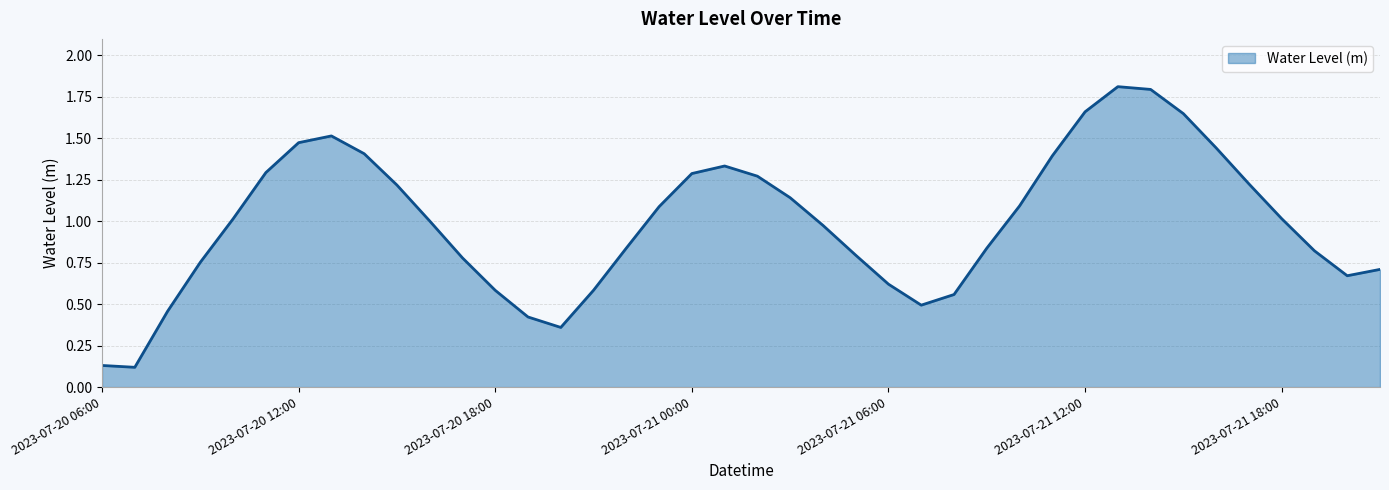

What is the greatest value displayed?

1.8